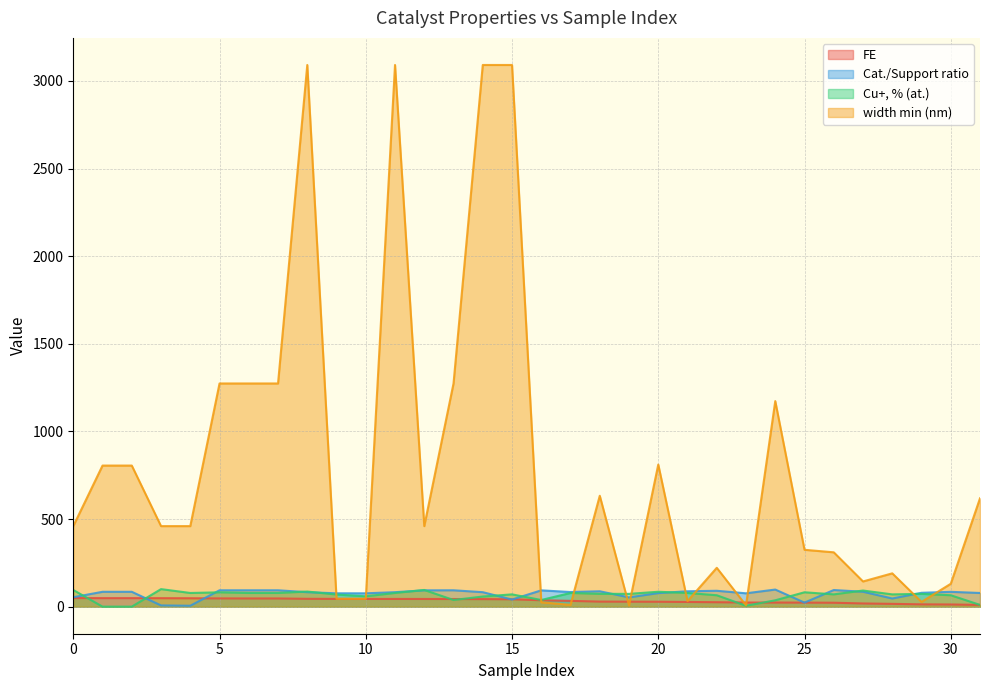

Reading left to right, what are all the values shown in this chart?

FE: 49.1	48.5	48.5	48.3	47.9	47.0	46.7	46.7	44.6	44.2	43.9	43.9	43.8	43.5	43.0	42.1	36.5	32.9	28.8	28.3	28.0	26.7	25.3	23.5	23.4	23.1	22.3	18.1	15.9	13.1	12.3	9.9
Cat./Support ratio: 53.7	84.7	84.7	7.0	5.1	93.3	93.3	93.3	82.5	76.1	76.1	82.5	93.0	93.3	82.5	40.5	93.0	83.3	87.7	52.7	77.3	87.7	90.5	76.1	97.5	23.0	94.8	85.0	46.4	79.0	84.5	78.0
Cu+, % (at.): 95.1	0.0	0.0	100.0	78.0	81.7	78.0	78.0	86.2	69.0	58.9	78.0	95.1	38.0	57.7	70.0	38.0	78.0	73.0	73.0	84.9	78.0	65.0	5.0	36.2	82.0	70.0	91.9	70.0	73.0	65.0	10.0
width min (nm): 459.5	805.0	805.0	459.5	459.5	1273.5	1273.5	1273.5	3090.9	45.0	45.0	3090.9	459.5	1273.5	3090.9	3090.9	24.7	10.2	632.7	7.5	810.8	31.5	221.6	7.5	1172.9	324.4	310.0	143.8	190.0	27.0	130.4	618.2